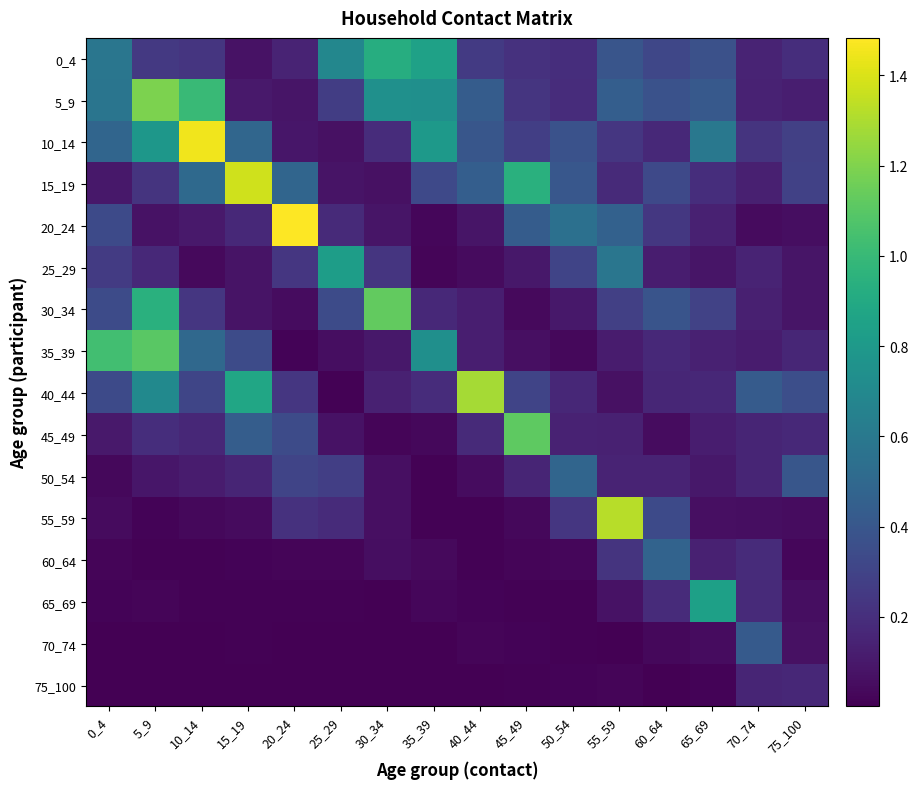

What is the greatest value displayed?

1.5